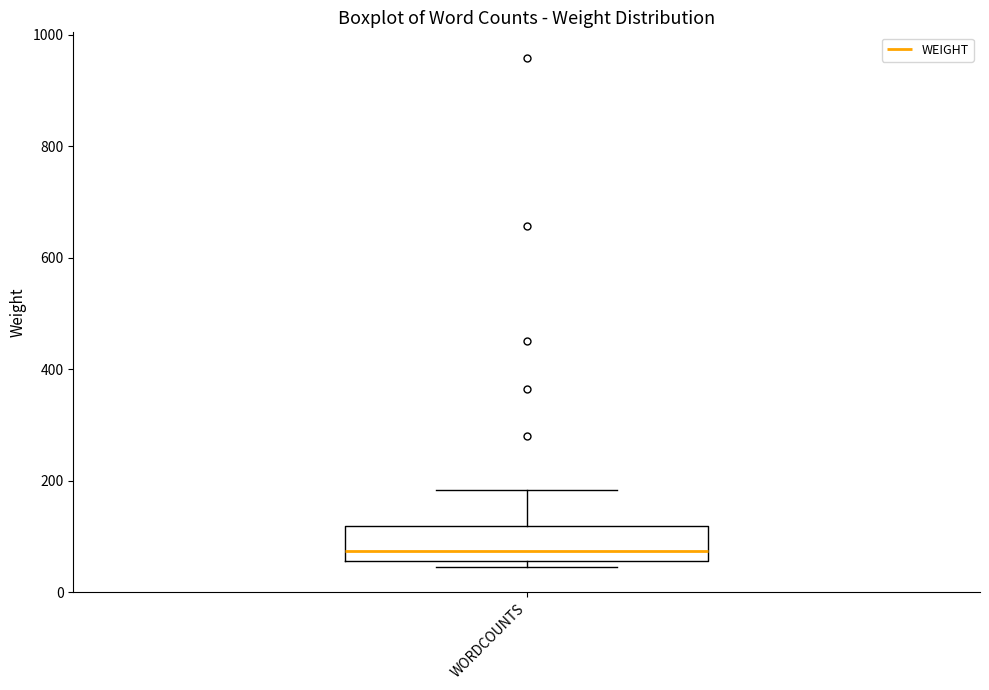

Transcribe this box plot: give where the median line is, the range the box spans, and where the two whiskers end, as read against the y-axis. The values are not printed on the chart, so give them approximately, as read against the axis.

median 80, box 60 to 120, whiskers 40 to 180